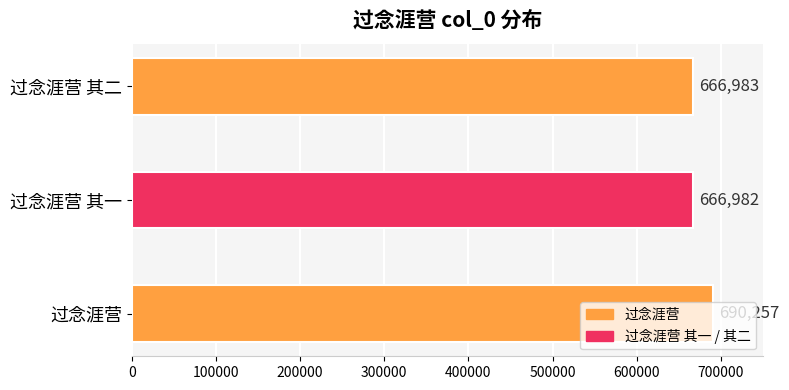

Rank the categories by value from highest to lowest.

过念涯营, 过念涯营 其二, 过念涯营 其一